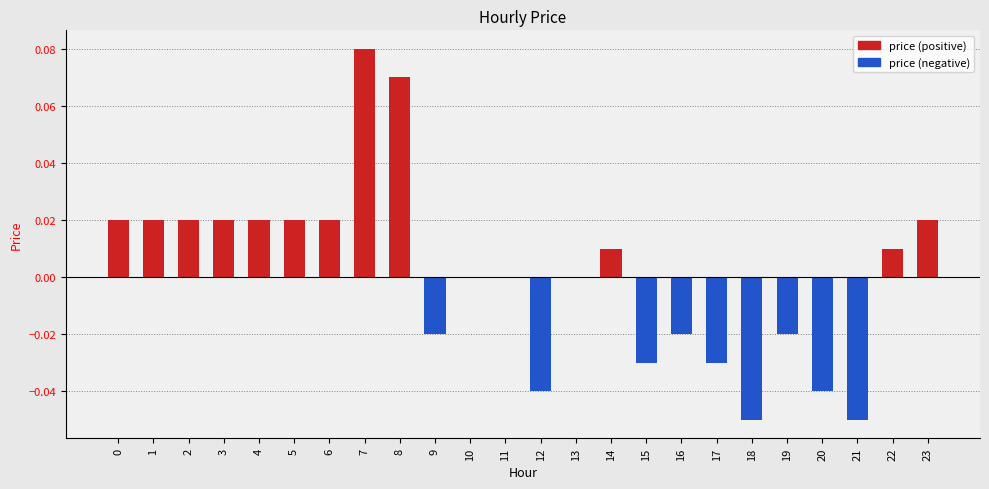

Rank the series by their average value, from highest to lowest.

price (positive), price (negative)